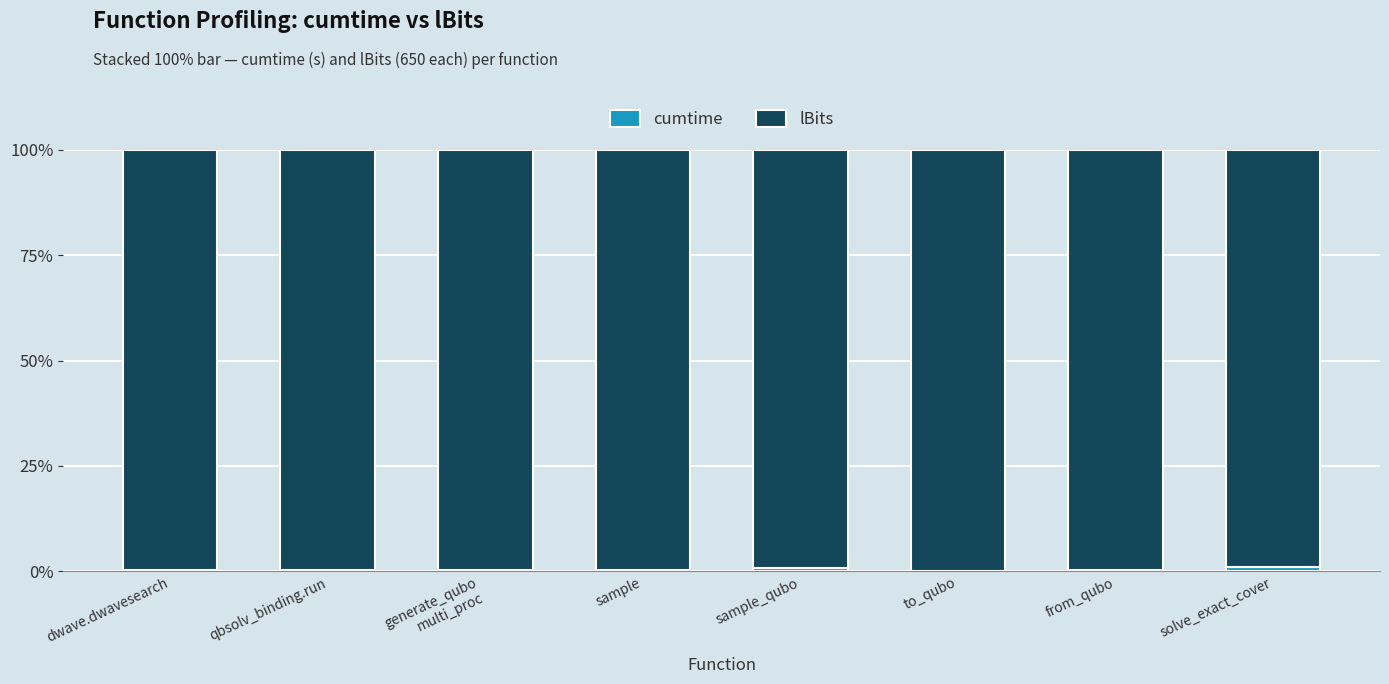

What is the sum of all lBits values?

796.8